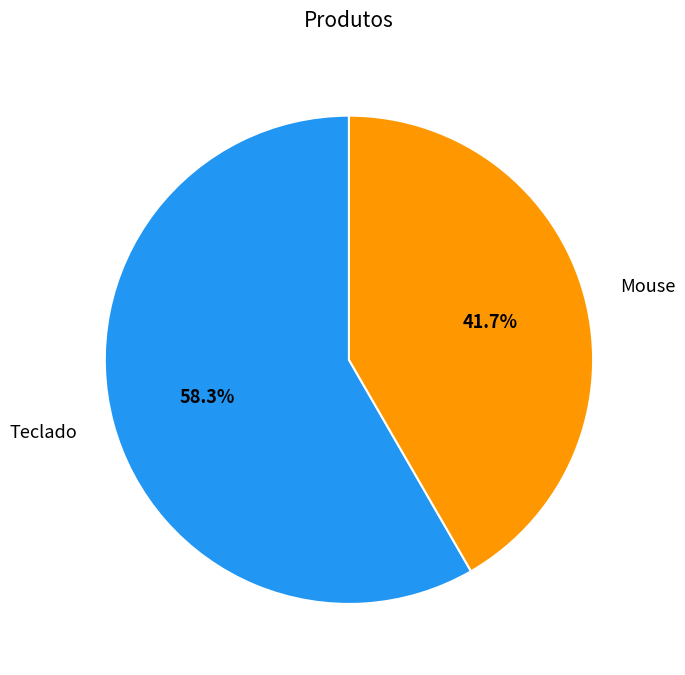

Approximately how many times larger is the value at Mouse compared to Teclado?

0.7